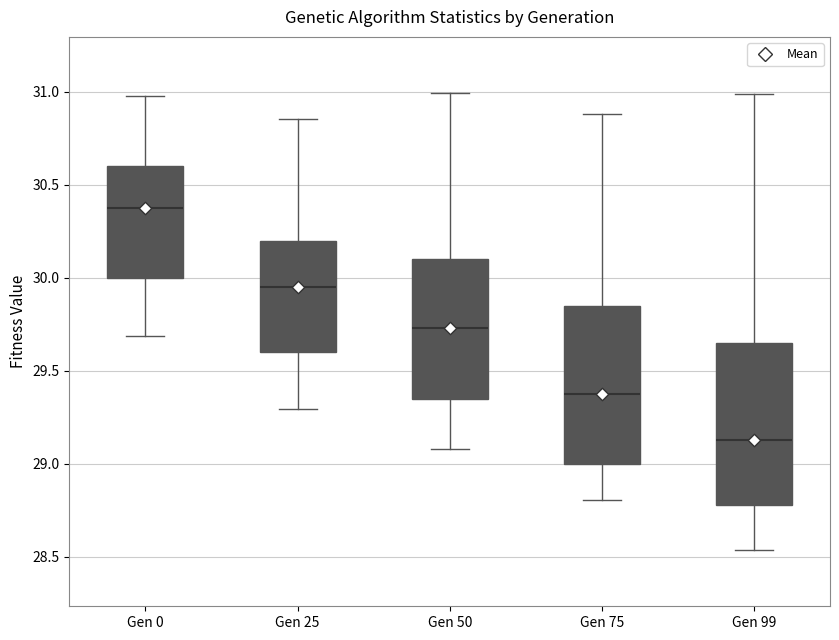

Reading left to right, read every box against the y-axis: the position of its median line, the range the box covers, and the ends of its whiskers. The values are not printed on the chart, so give them approximately, as read against the axis.

Gen 0: median 30.40, box 30.00 to 30.60, whiskers 29.70 to 31.00
Gen 25: median 29.95, box 29.60 to 30.20, whiskers 29.30 to 30.85
Gen 50: median 29.75, box 29.35 to 30.10, whiskers 29.10 to 31.00
Gen 75: median 29.40, box 29.00 to 29.85, whiskers 28.80 to 30.90
Gen 99: median 29.15, box 28.80 to 29.65, whiskers 28.55 to 31.00